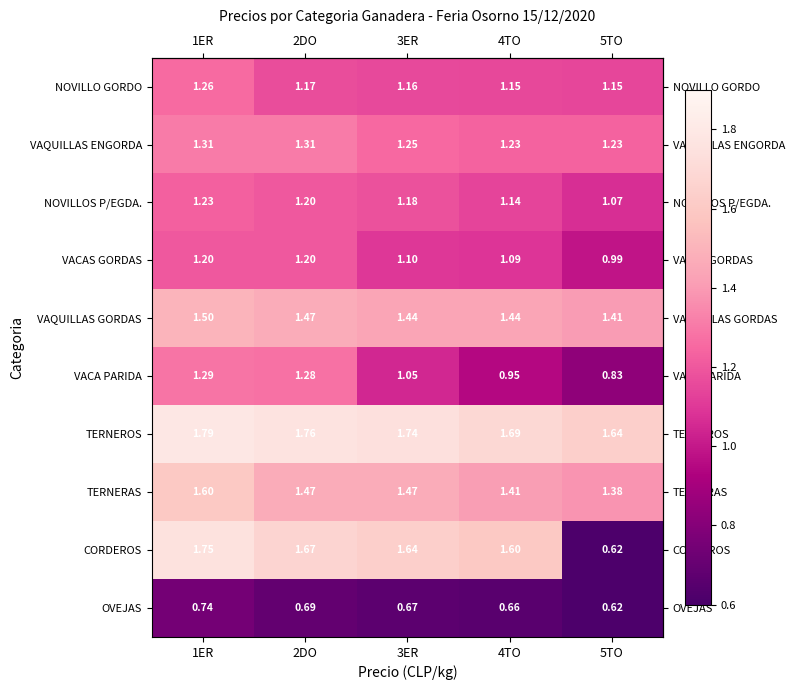

Rank the series by their maximum value, from highest to lowest.

TERNEROS, CORDEROS, TERNERAS, VAQUILLAS GORDAS, VAQUILLAS ENGORDA, VACA PARIDA, NOVILLO GORDO, NOVILLOS P/EGDA., VACAS GORDAS, OVEJAS